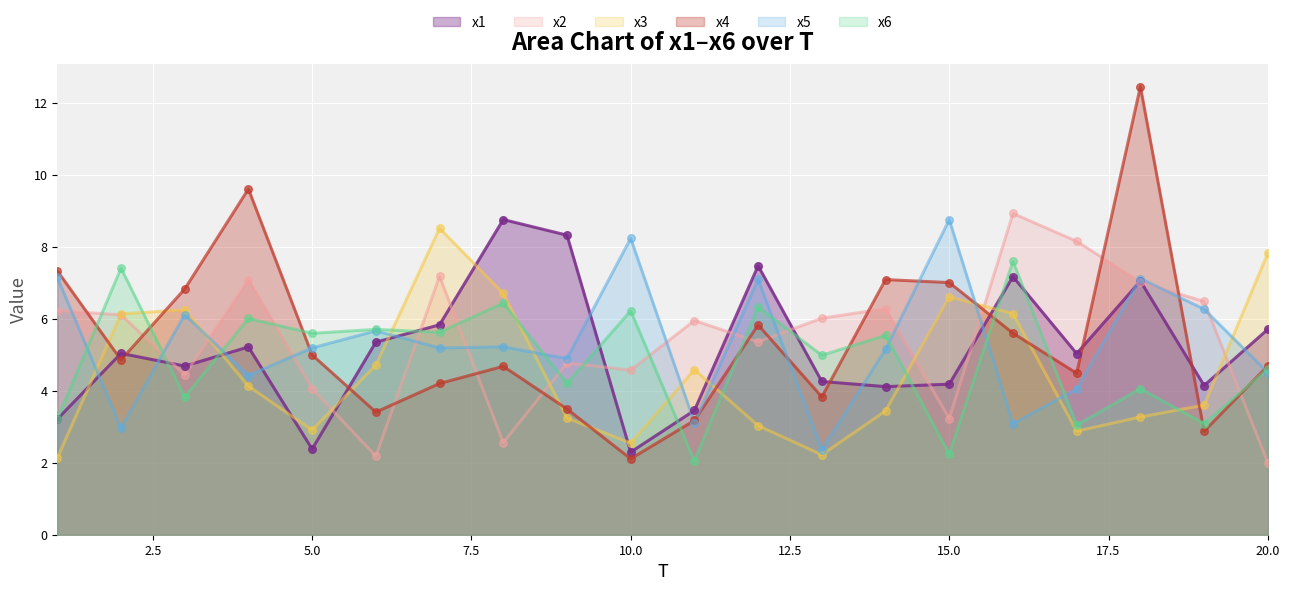

What is the total value across all series at 14?

31.6